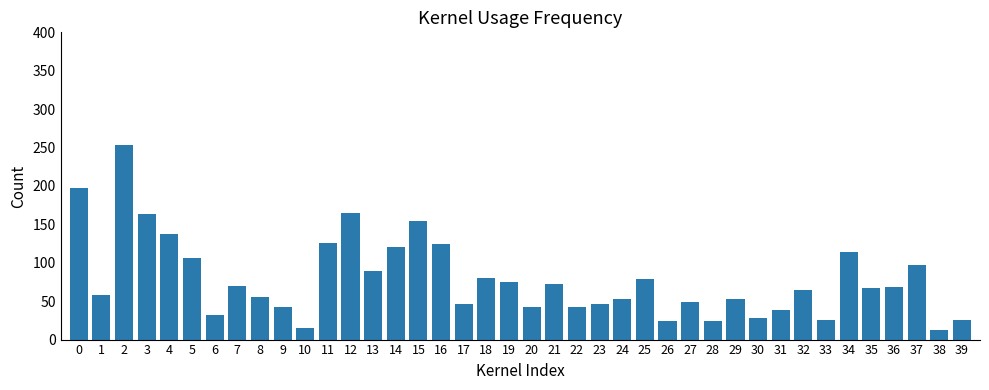

Approximately how many times larger is the value at 37 compared to 11?

0.8